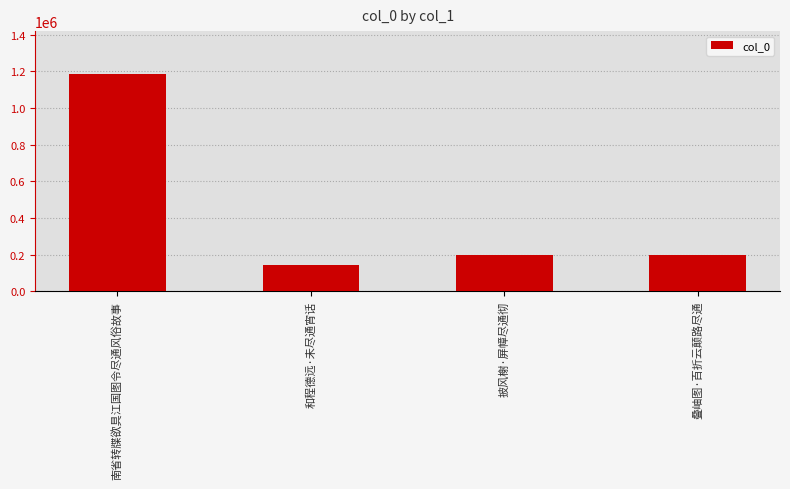

Which category has the highest value across all series?

南省转牒欲具江国图令尽通风俗故事